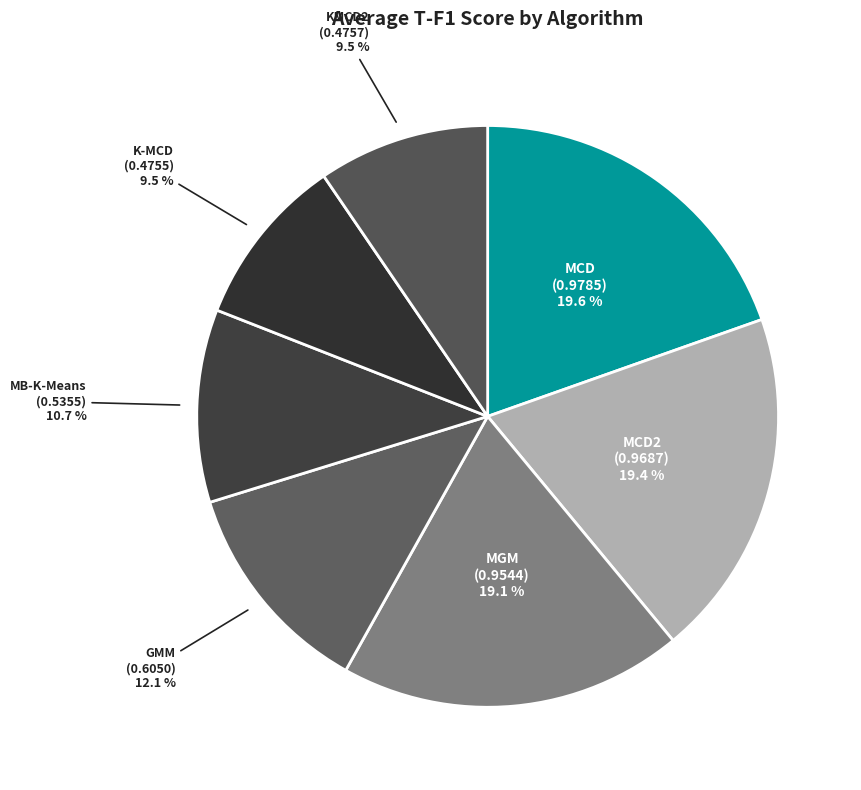

Combined, what portion of the pie is GMM and K-MCD?

21.6%